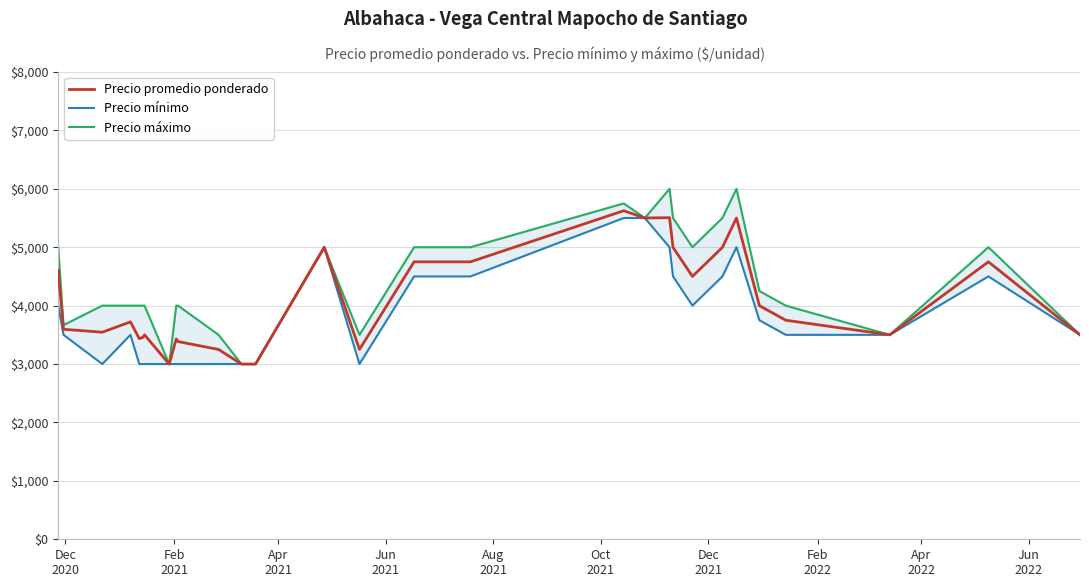

What is the minimum value for Precio promedio ponderado?

3000.0